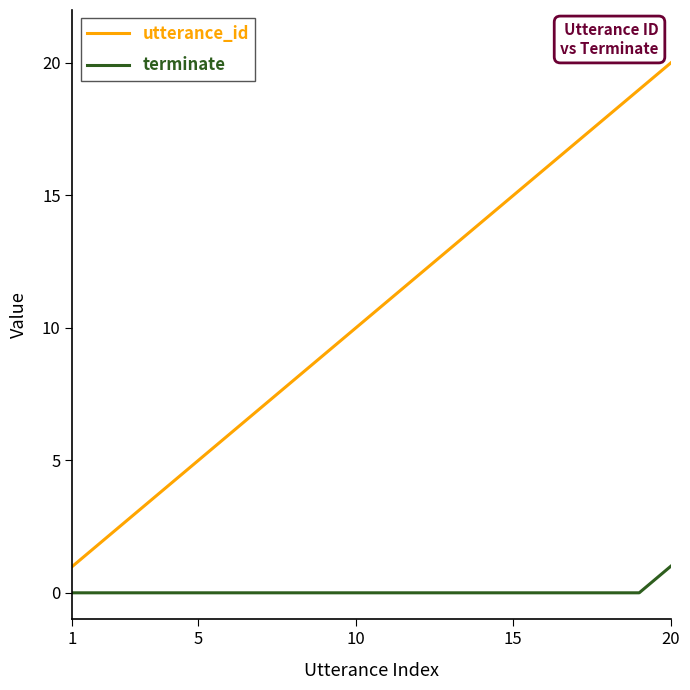

Reading left to right, what are all the values shown in this chart?

utterance_id: 1	2	3	4	5	6	7	8	9	10	11	12	13	14	15	16	17	18	19	20
terminate: 0	0	0	0	0	0	0	0	0	0	0	0	0	0	0	0	0	0	0	1